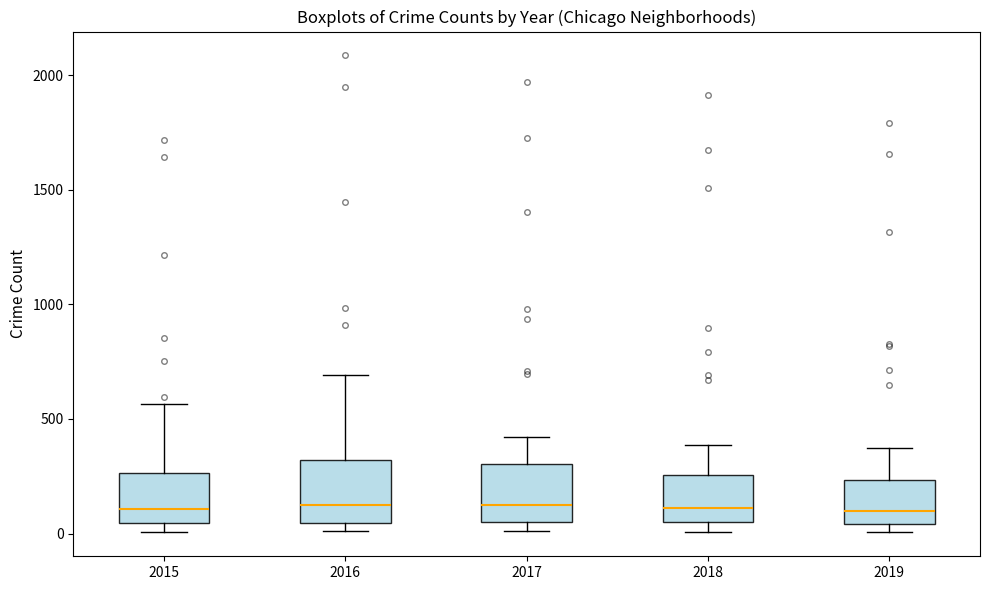

Reading left to right, transcribe this box plot: for each box, give where its median line is, the range the box spans, and where its two whiskers end, as read against the y-axis. The values are not printed on the chart, so give them approximately, as read against the axis.

2015: median 100, box 50 to 250, whiskers 0 to 550
2016: median 150, box 50 to 300, whiskers 0 to 700
2017: median 100, box 50 to 300, whiskers 0 to 400
2018: median 100, box 50 to 250, whiskers 0 to 400
2019: median 100, box 50 to 250, whiskers 0 to 400